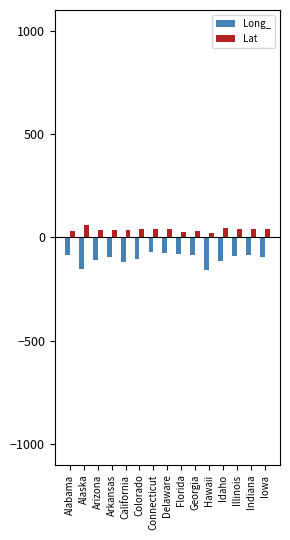

What is the label of the 9th bar from the right?

Connecticut